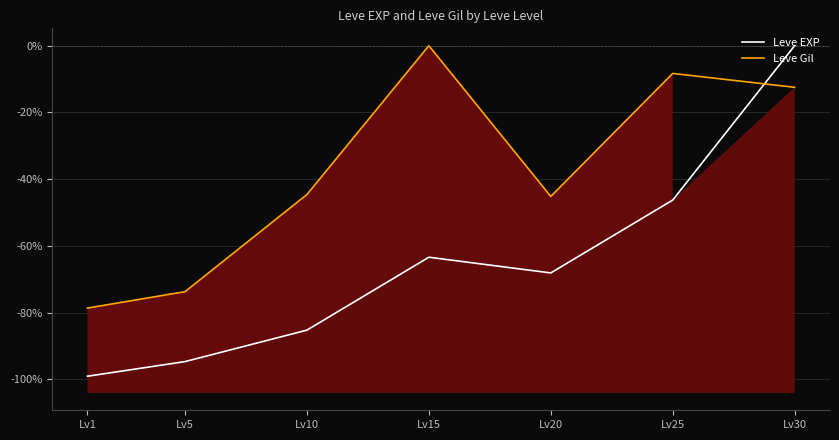

What is the total value across all series at Lv10?

-129.9